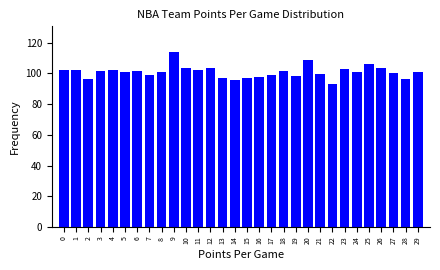

What is the approximate value at 8?

101.2